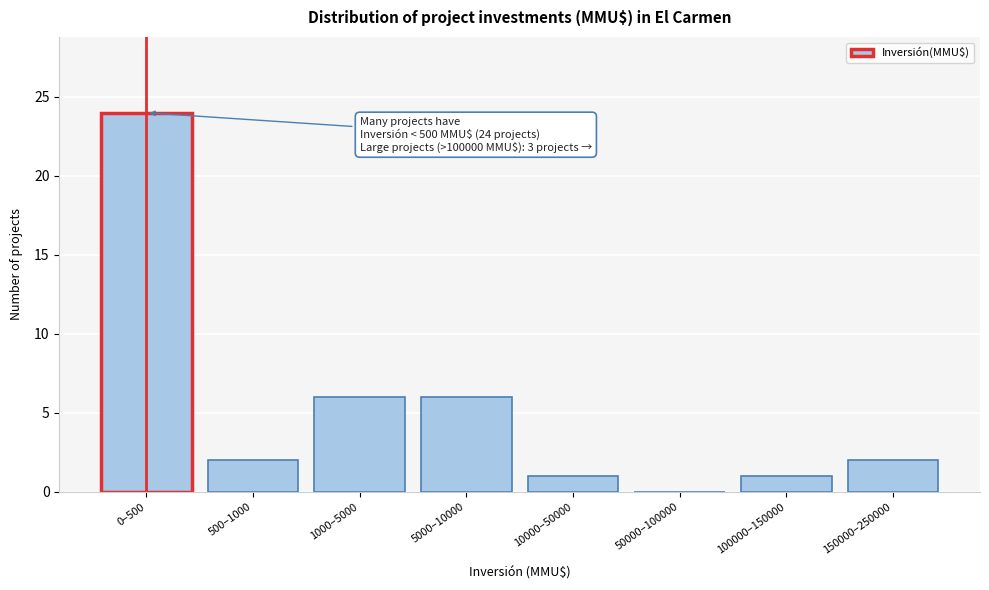

Reading left to right, transcribe all the data shown in this chart.

0–500=24	500–1000=2	1000–5000=6	5000–10000=6	10000–50000=1	50000–100000=0	100000–150000=1	150000–250000=2